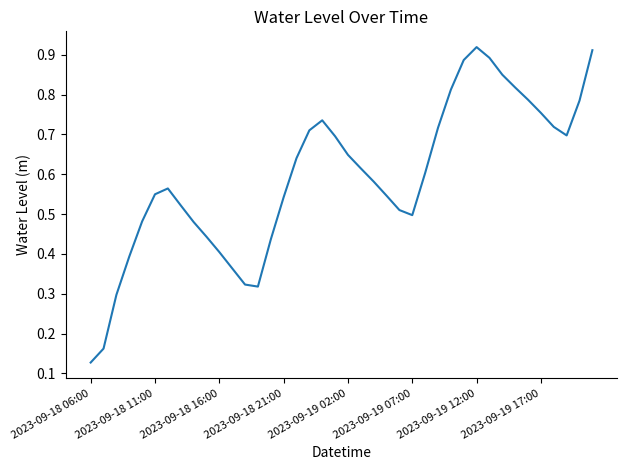

How many values are between 0 and 1?

40